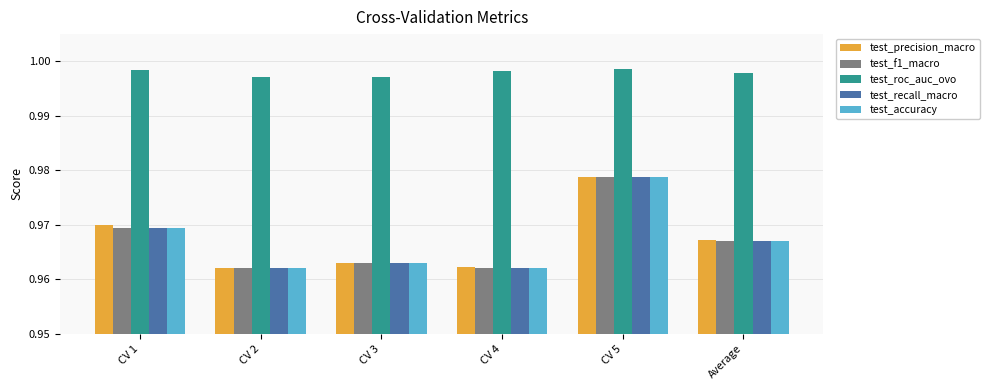

The value of test_accuracy at CV 3 is 0.3. True or false?

False